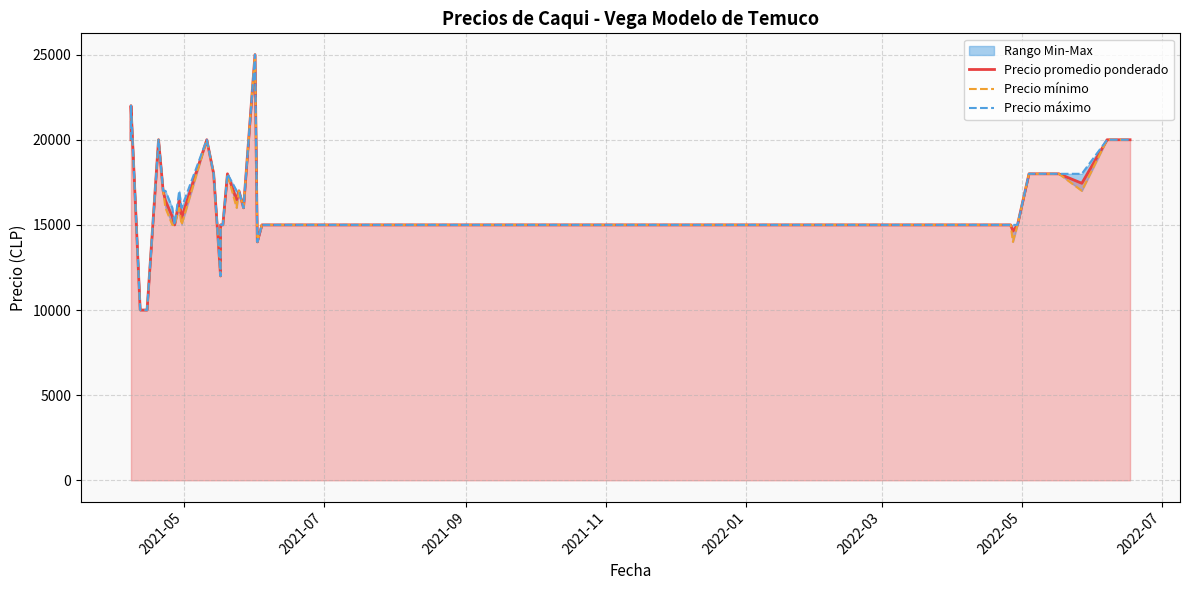

At how many categories does at least one series exceed 13548?

37